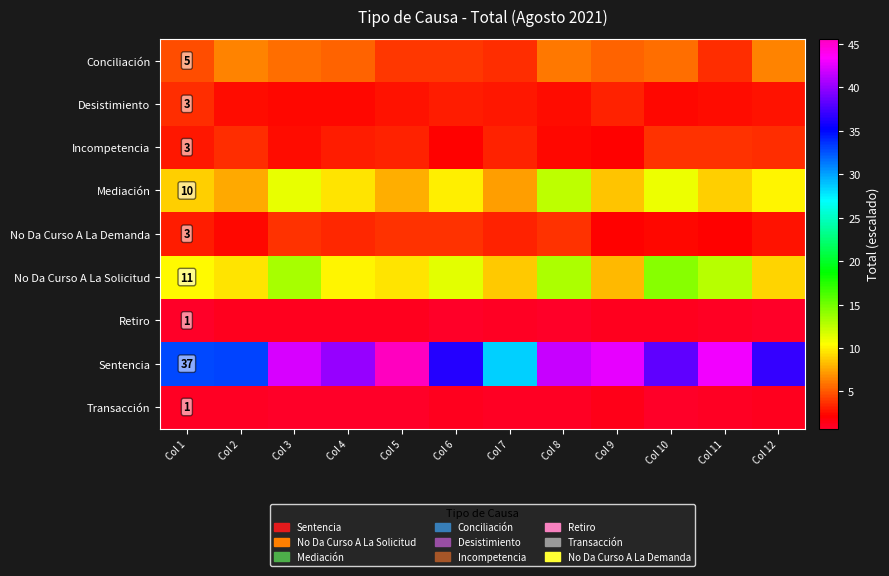

What is the difference between the maximum and minimum values in the Sentencia series?

17.0